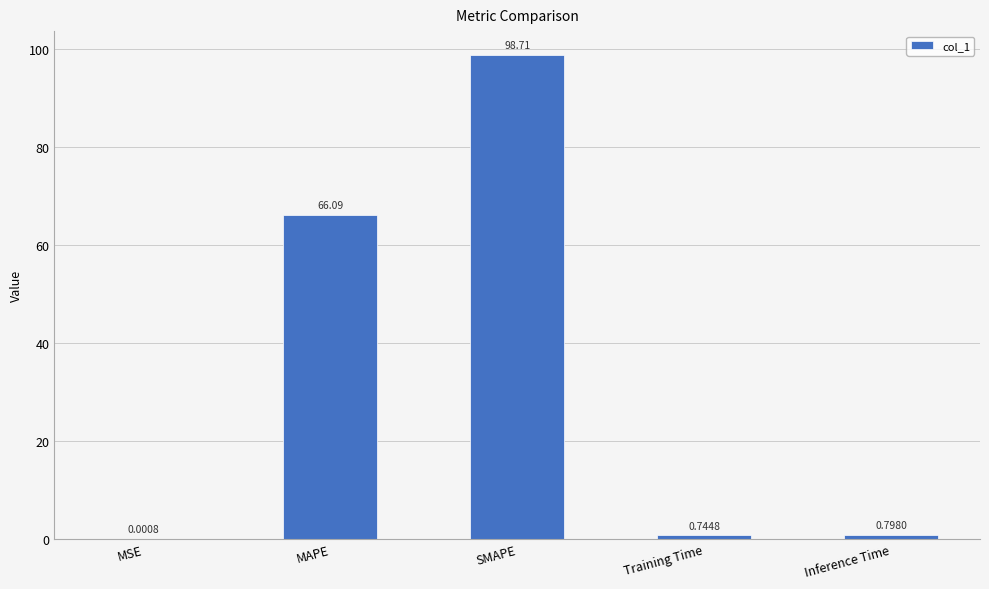

At which label is the value closest to 49?

MAPE